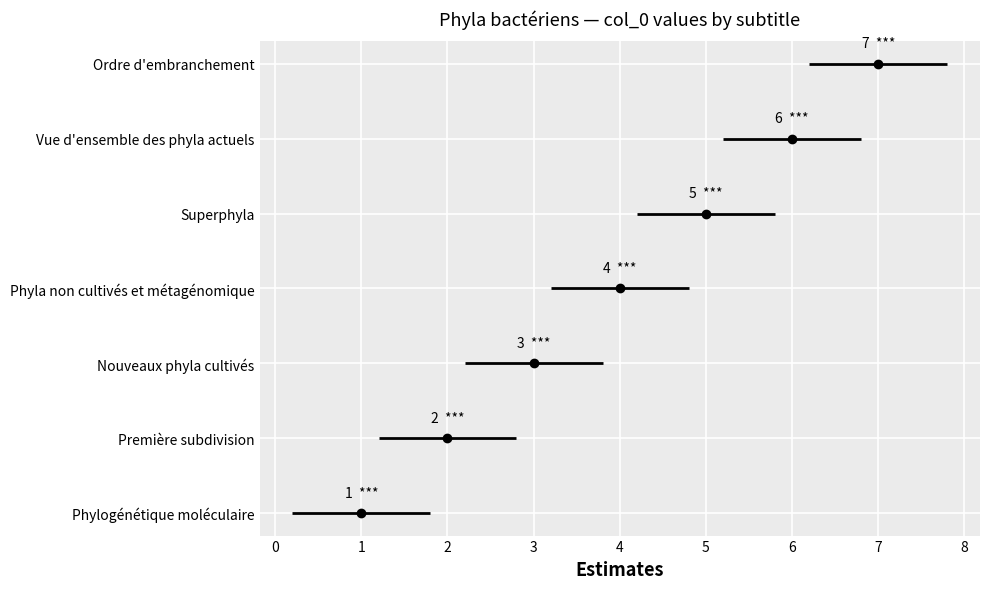

Is it true that the value at Phylogénétique moléculaire is 1?

False